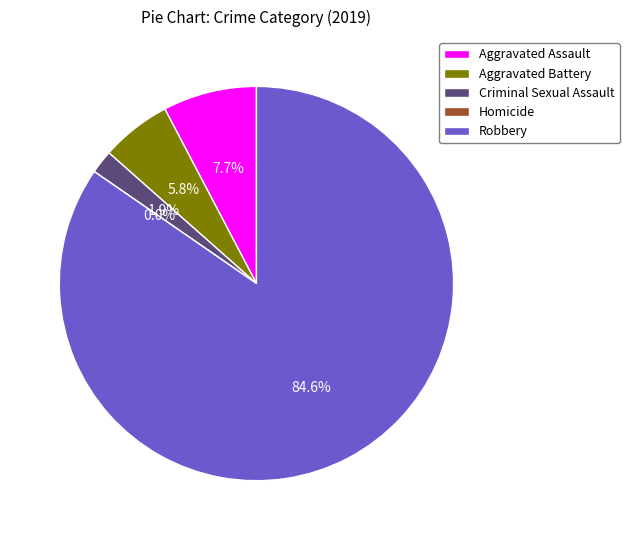

What is the total percentage of Robbery and Homicide?

84.6%